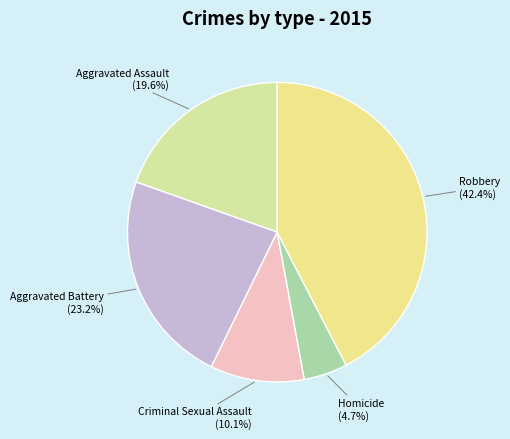

Which slice is the smallest?

Homicide